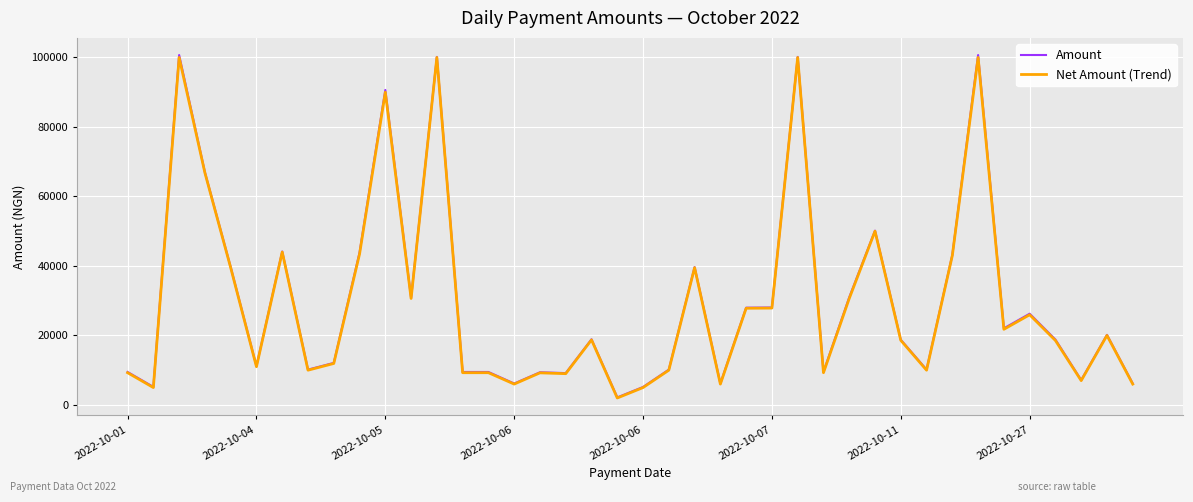

What are all the series names shown in the legend?

Amount, Net Amount (Trend)